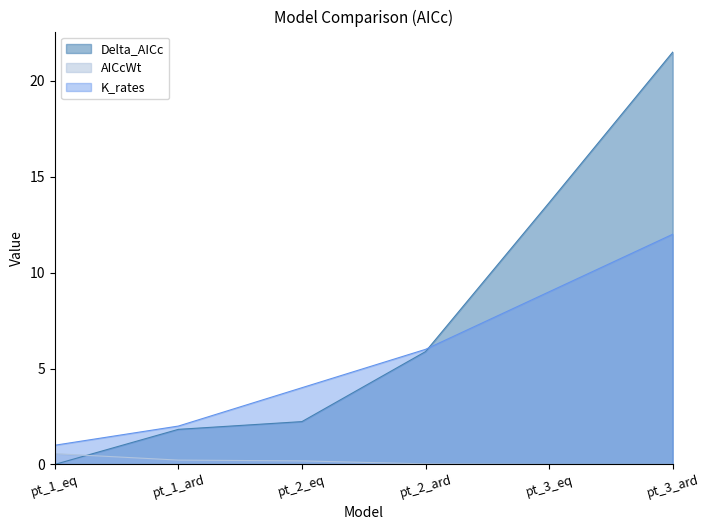

True or false: K_rates and AICcWt intersect in this chart.

False